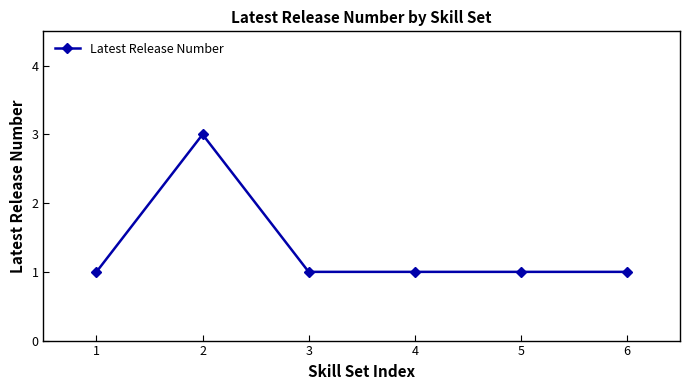

Approximately how many times larger is the value at 4 compared to 5?

1.0